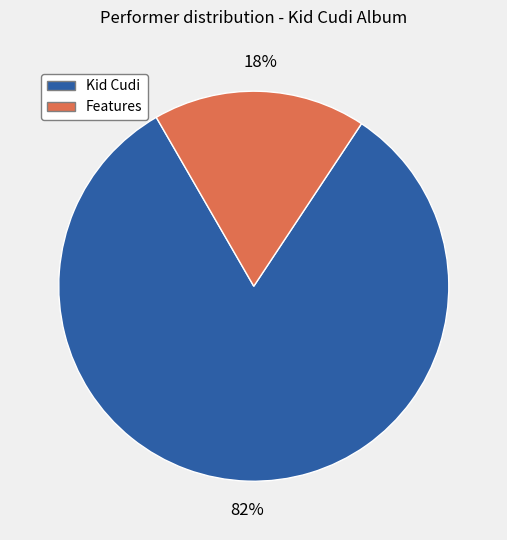

Is there a majority slice in this chart?

Yes